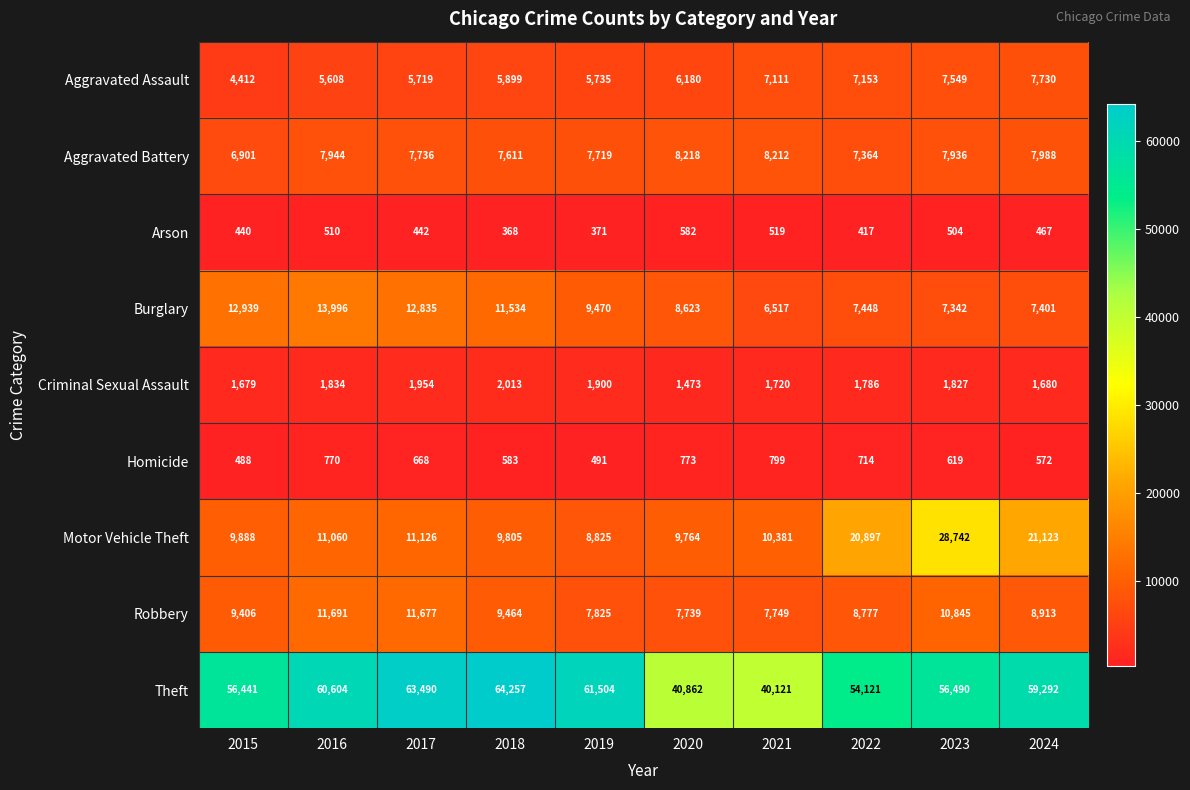

Is it true that Burglary equals 7448 at 2022?

True